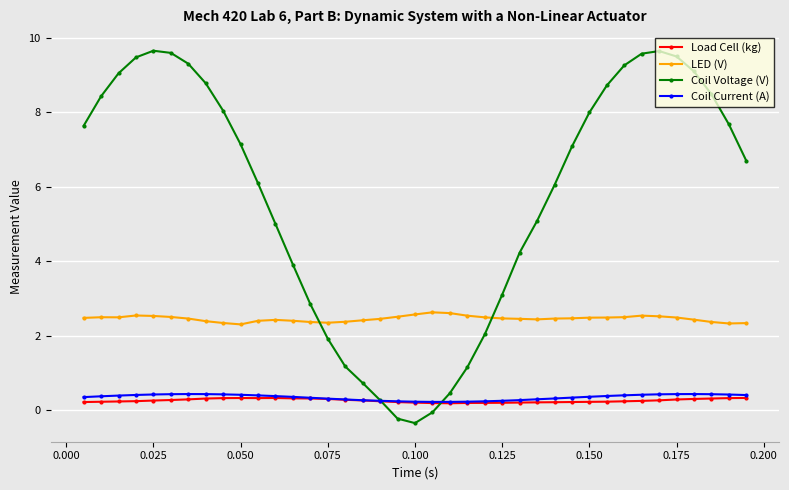

Does the chart have visible grid lines?

Yes